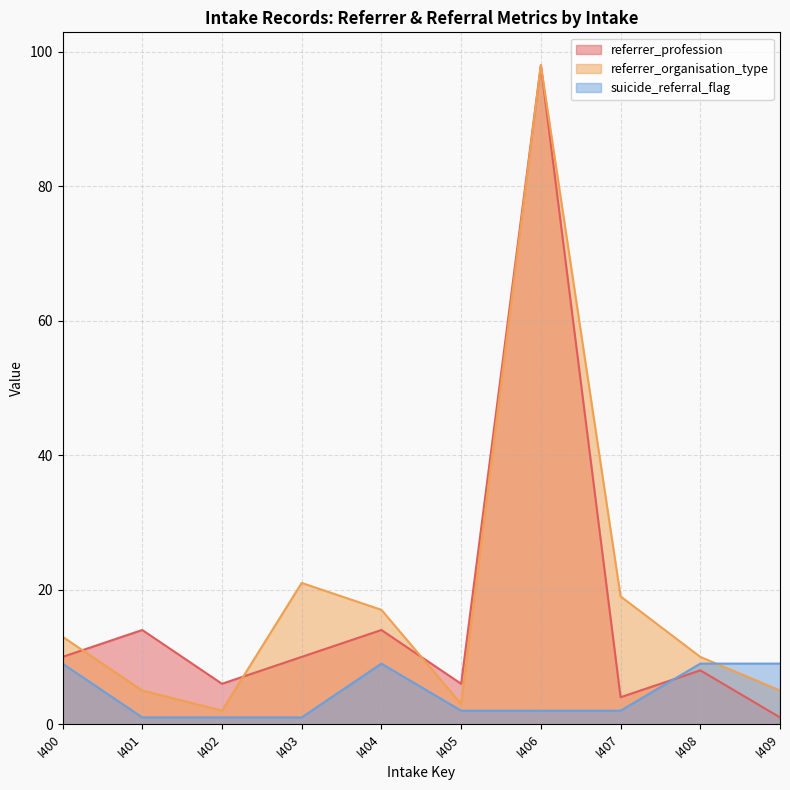

True or false: referrer_profession has a value of 4 at I407.

True